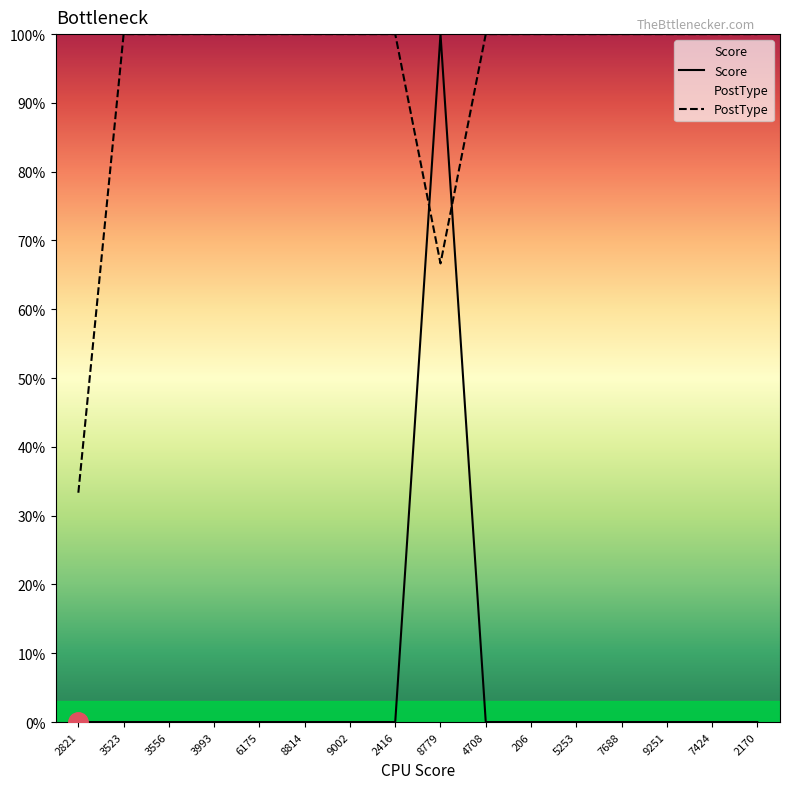

Read the PostType value at 9251.

100.0